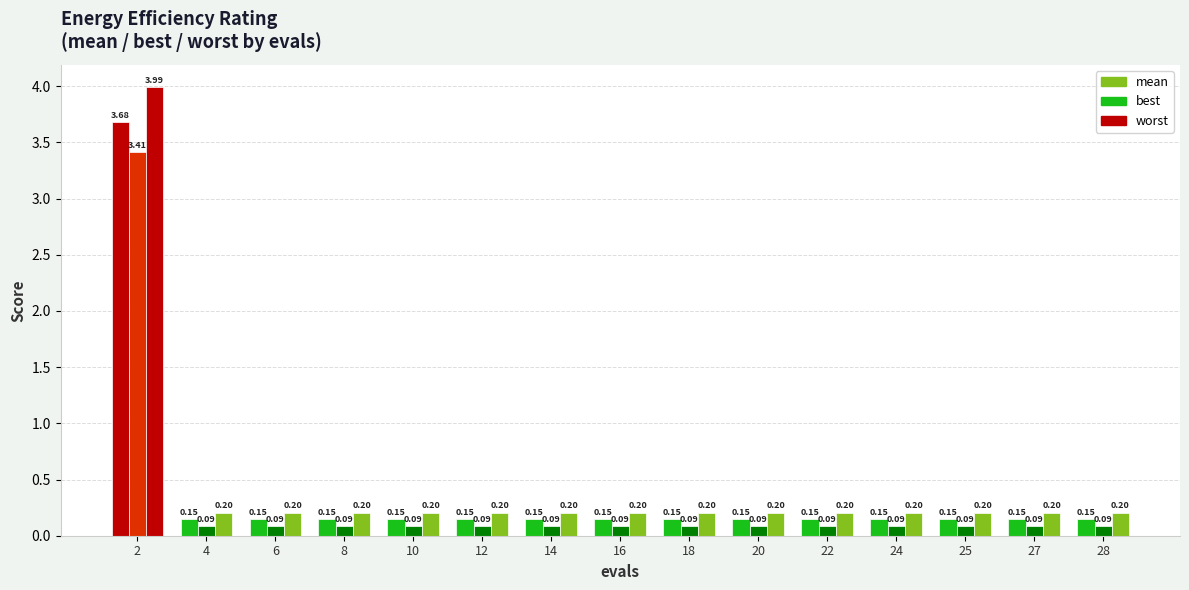

Between 16 and 27, which series saw the biggest shift?

mean